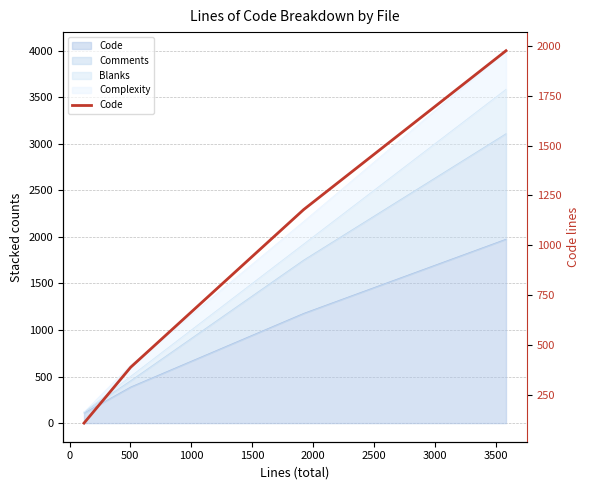

What is the minimum value shown in the chart?

108